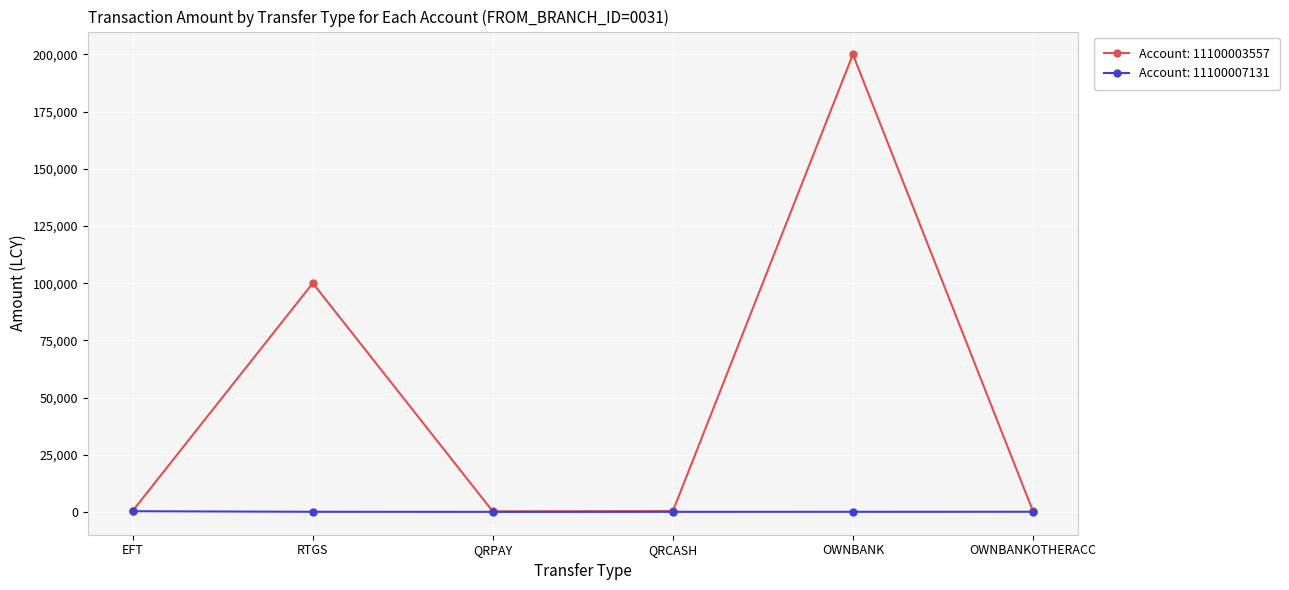

List the series in order of their overall mean, highest first.

Account: 11100003557, Account: 11100007131